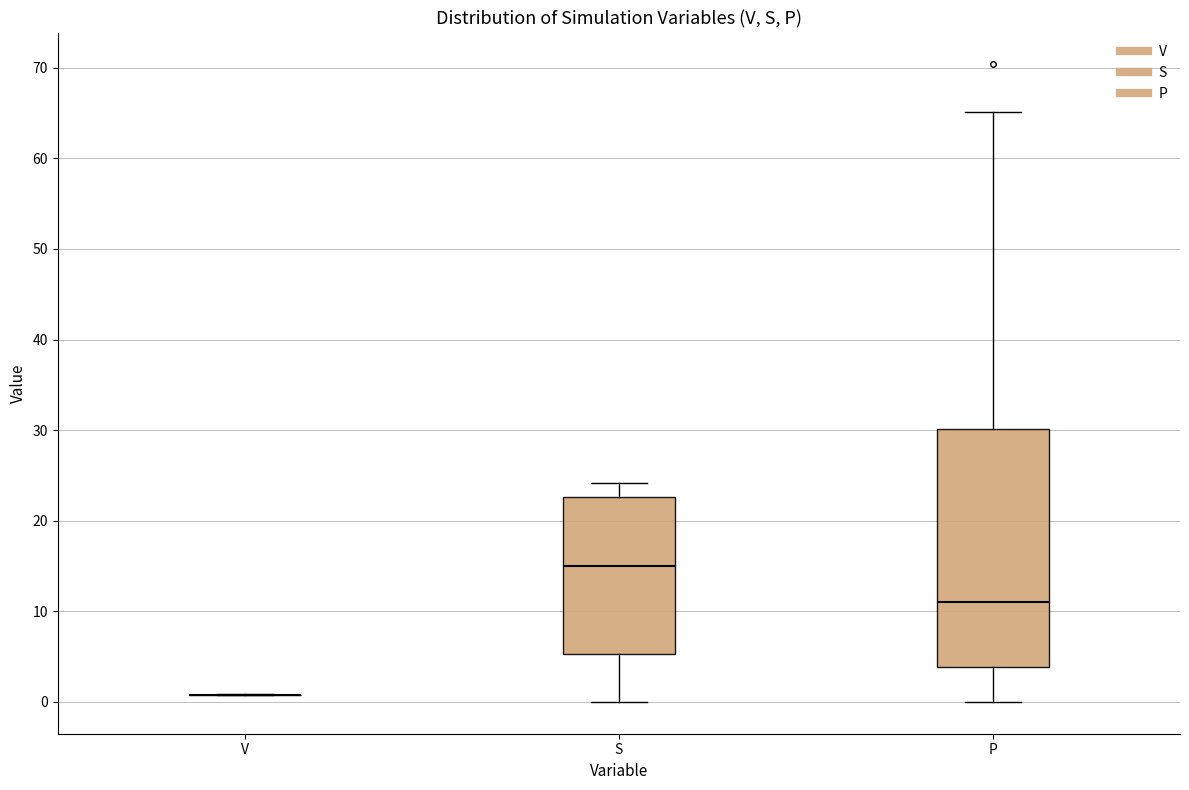

Reading left to right, transcribe this box plot: for each box, give where its median line is, the range the box spans, and where its two whiskers end, as read against the y-axis. The values are not printed on the chart, so give them approximately, as read against the axis.

V: box collapsed to a line at 1, whiskers 1 to 1
S: median 15, box 5 to 23, whiskers 0 to 24
P: median 11, box 4 to 30, whiskers 0 to 65